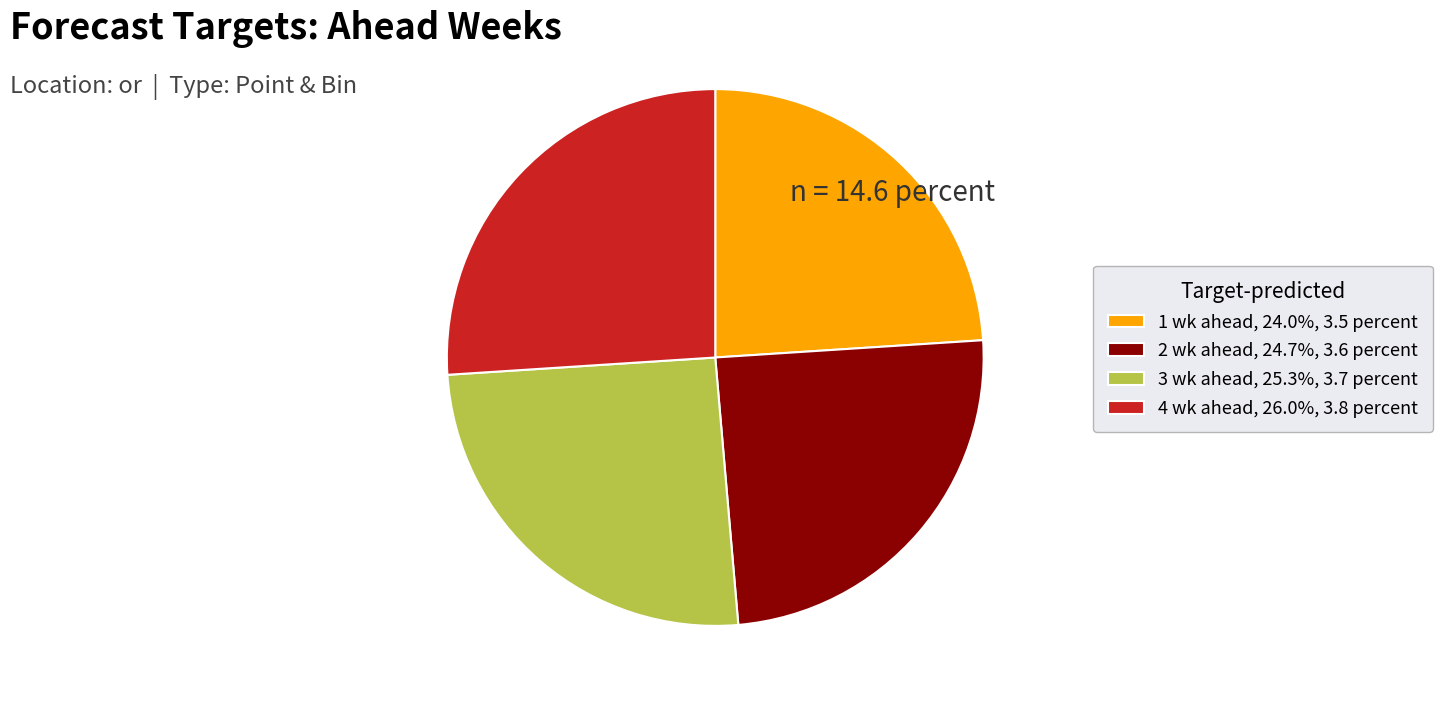

Which category has the biggest portion of the pie?

4 wk ahead